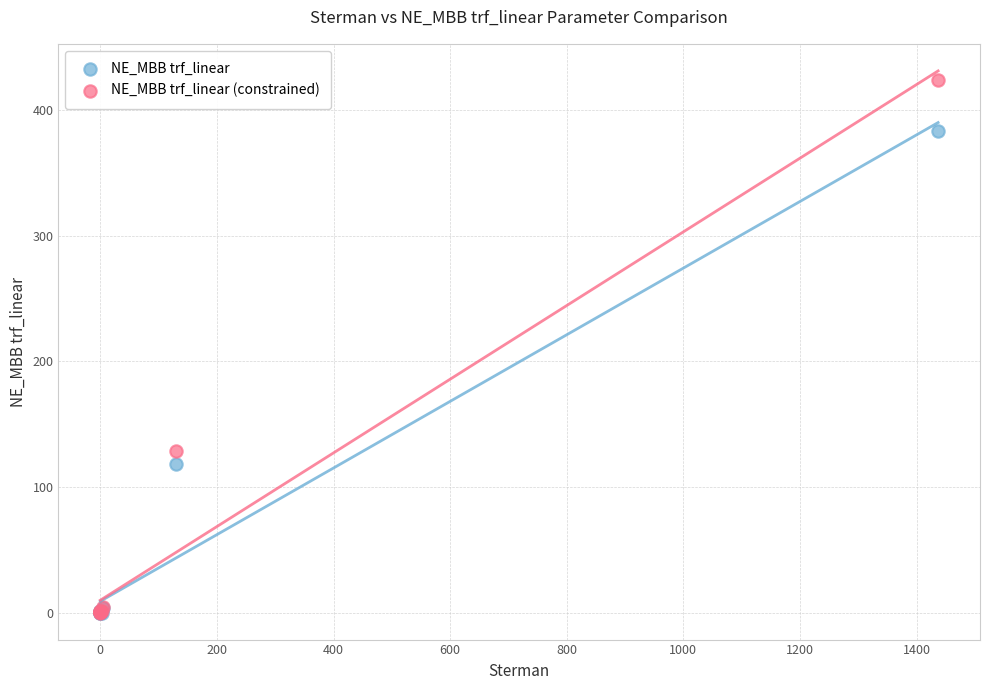

Across all series, what Y value is closest to 212?

128.3